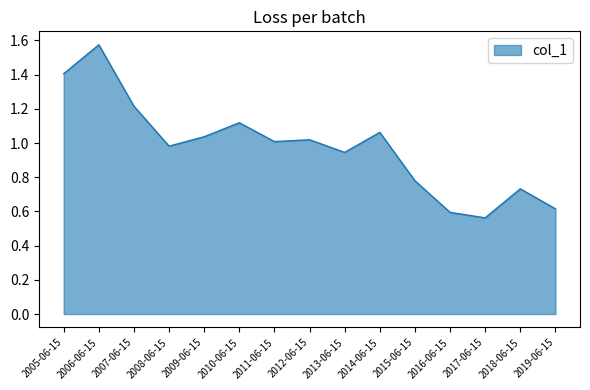

The value at 2012-06-15 is 1.7. True or false?

False